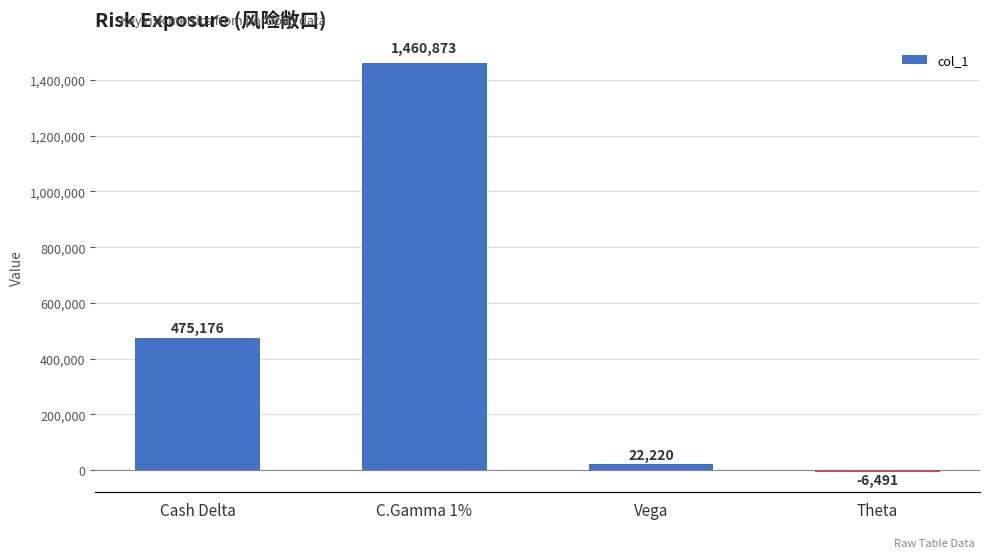

Where is the data nearest to the value 727191?

Cash Delta